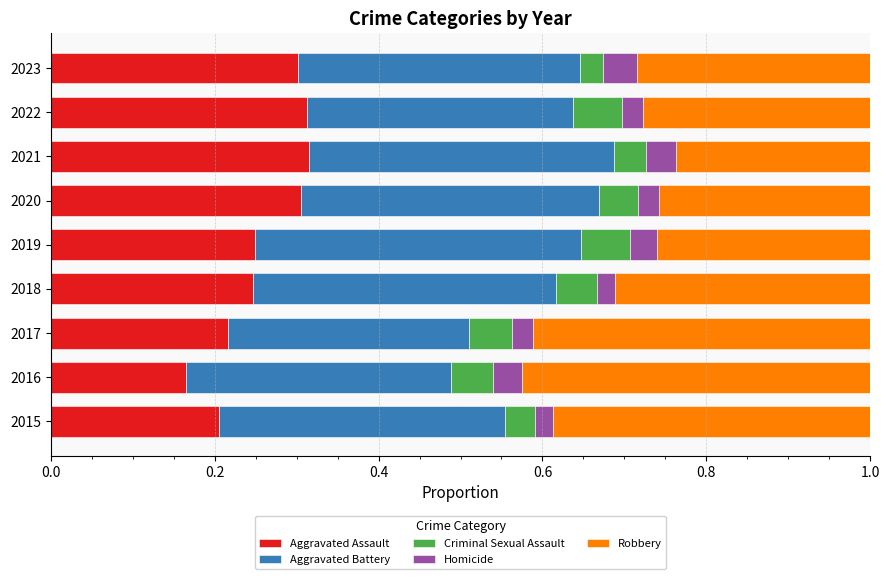

What are all the series names shown in the legend?

Aggravated Assault, Aggravated Battery, Criminal Sexual Assault, Homicide, Robbery